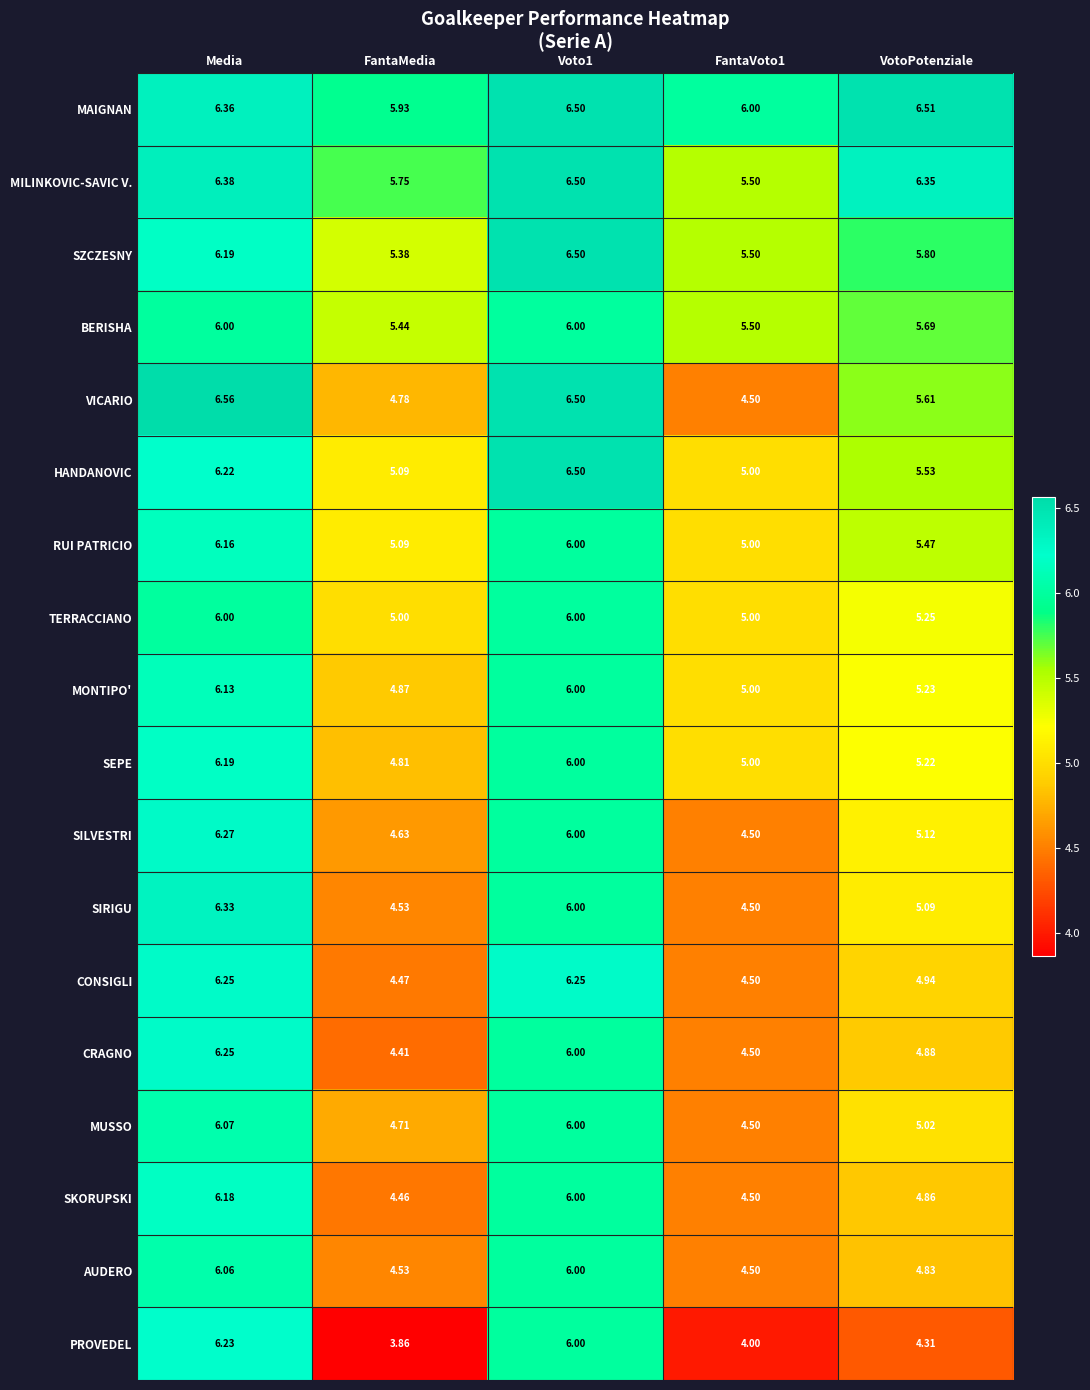

At which label does SIRIGU reach its peak?

Media